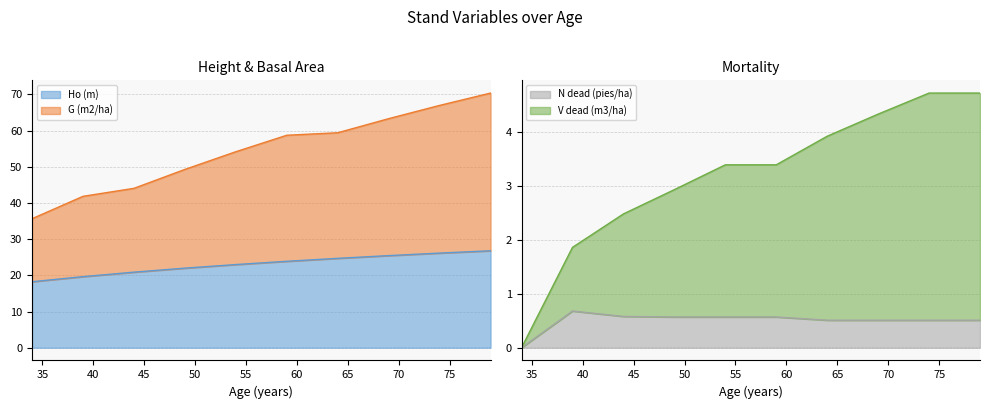

Which has a higher value, 79 or 69?

79